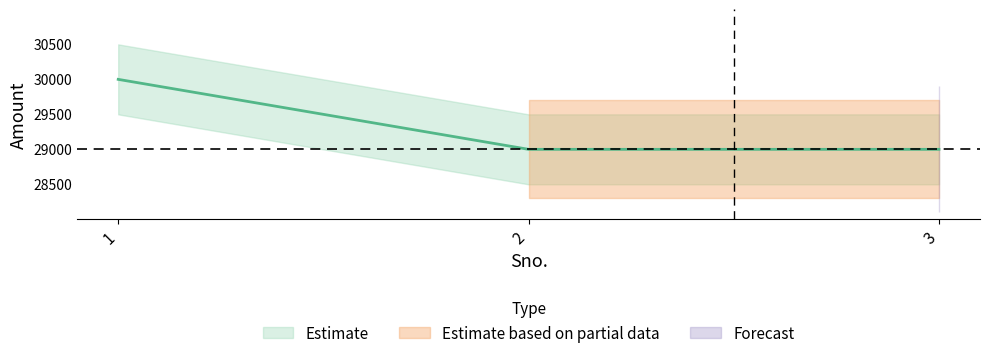

What is the difference between the maximum and second lowest values?

1000